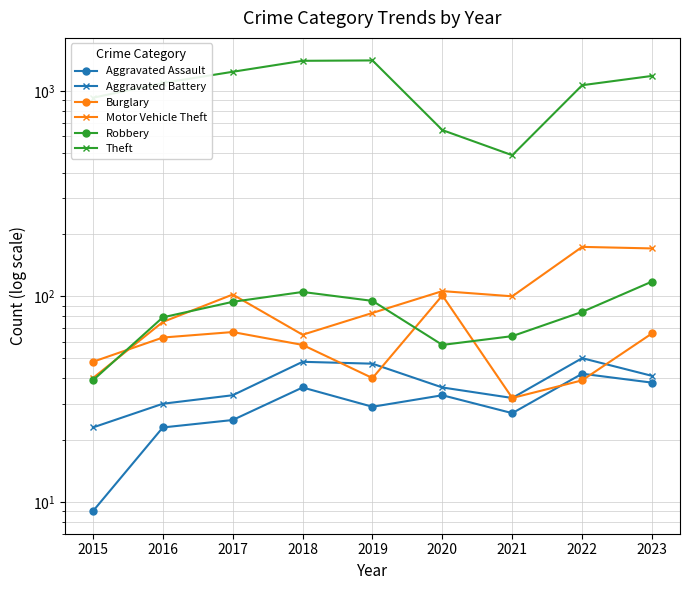

At how many categories does at least one series exceed 659?

7